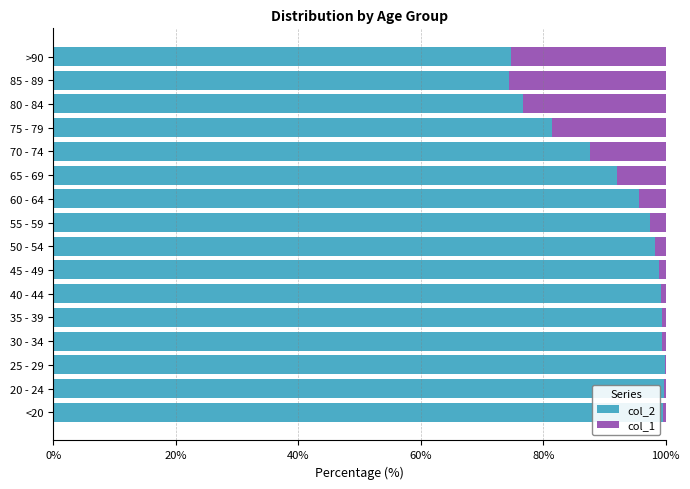

What is the highest value of the col_2 series?

99.9